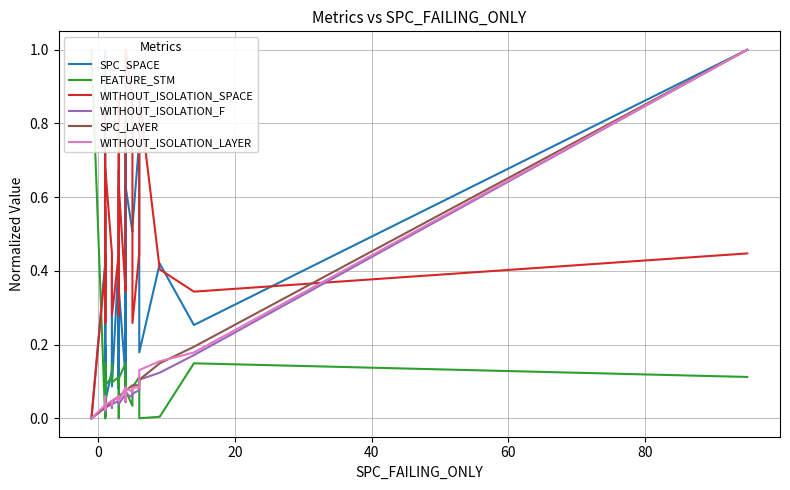

Which series has the largest total across all categories?

WITHOUT_ISOLATION_SPACE